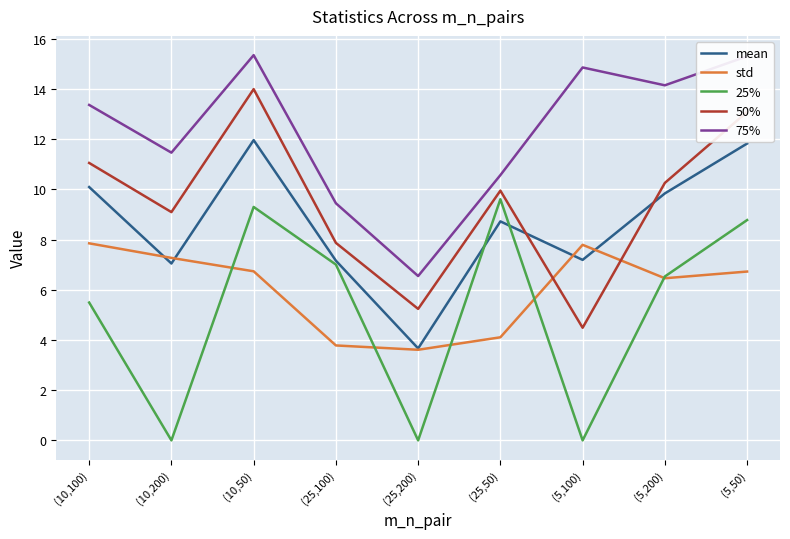

At how many categories does at least one series exceed 4?

9